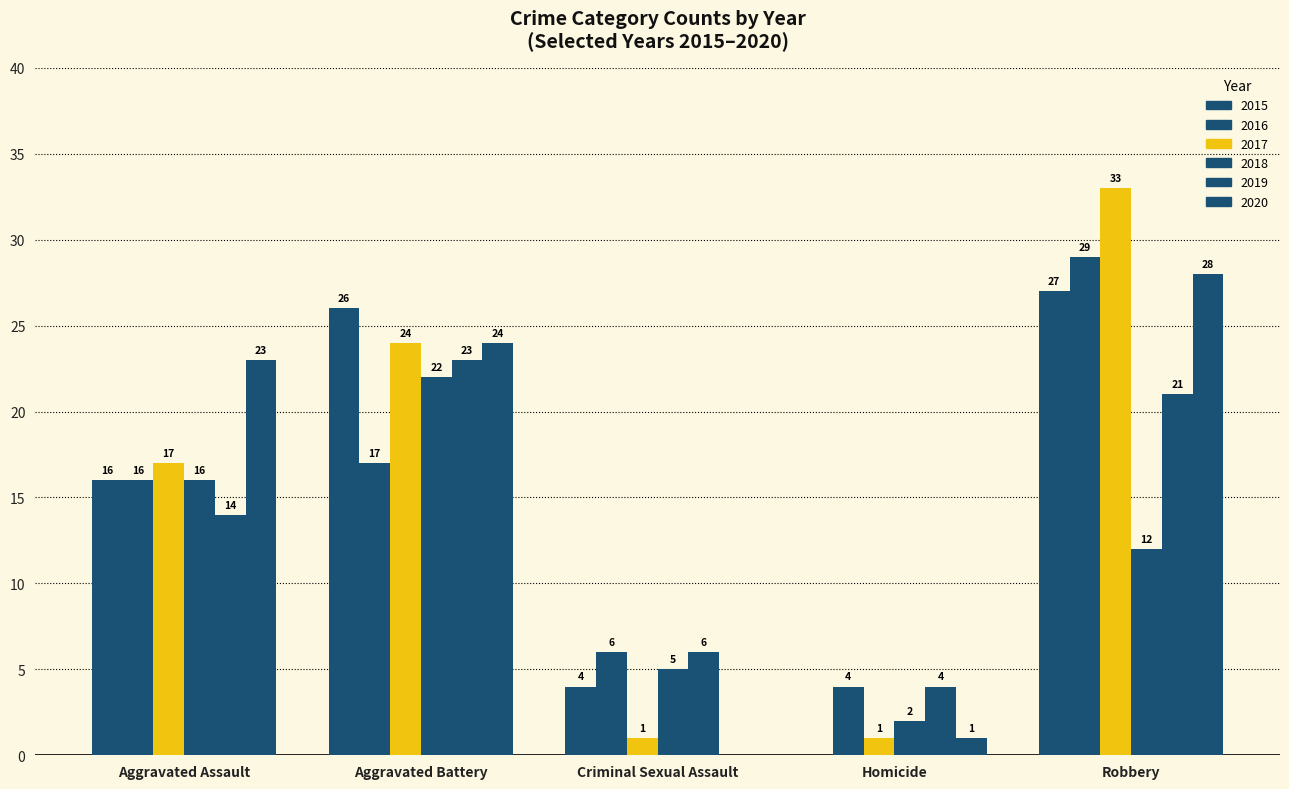

Does the chart contain stacked bars?

No